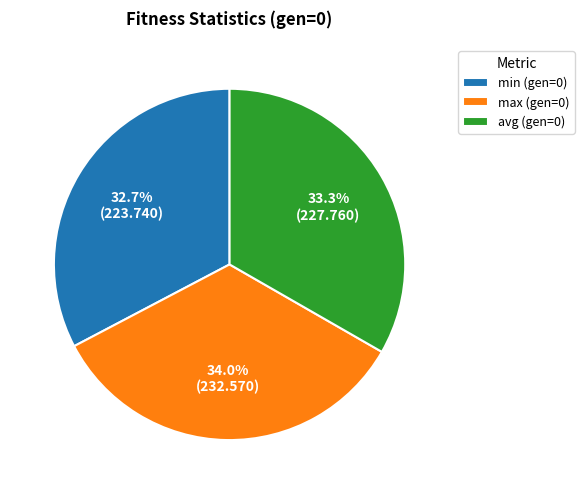

Does min (gen=0) account for over 50% of the chart?

No